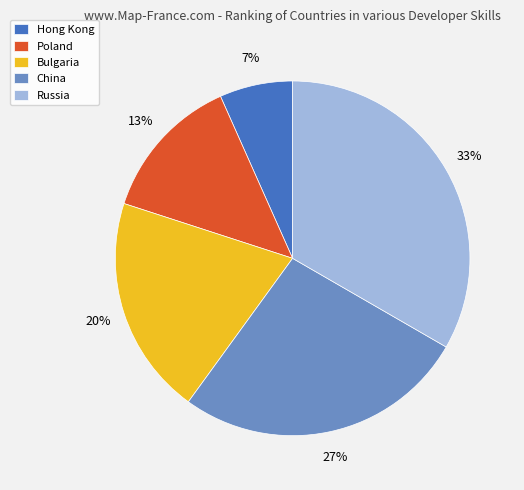

To the nearest percent, what is the average slice percentage?

20%